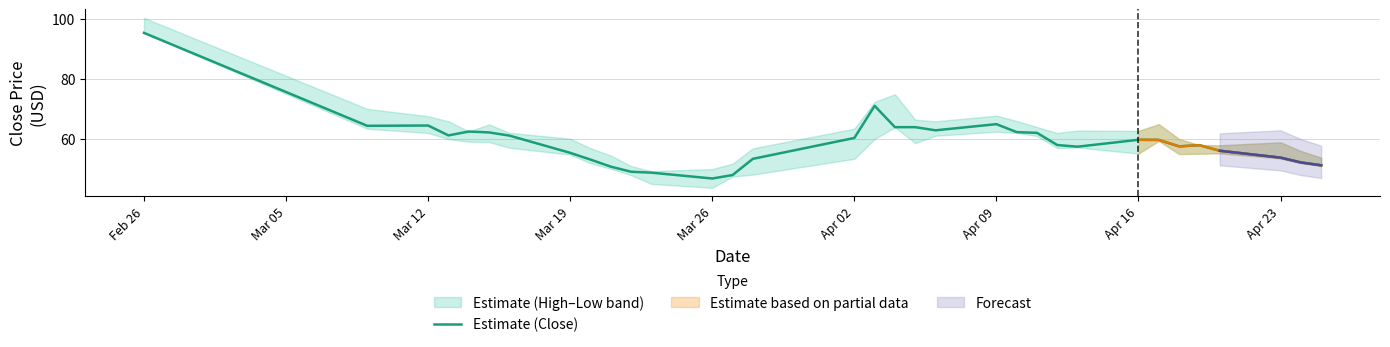

What is the value of the 4th point from the left?

61.2